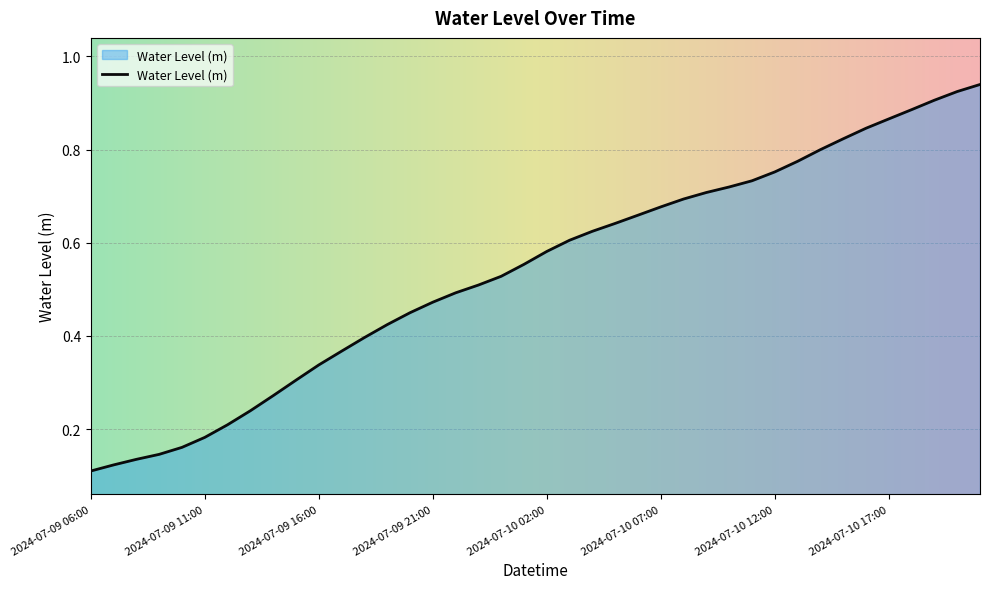

How many lines are shown in the chart?

1